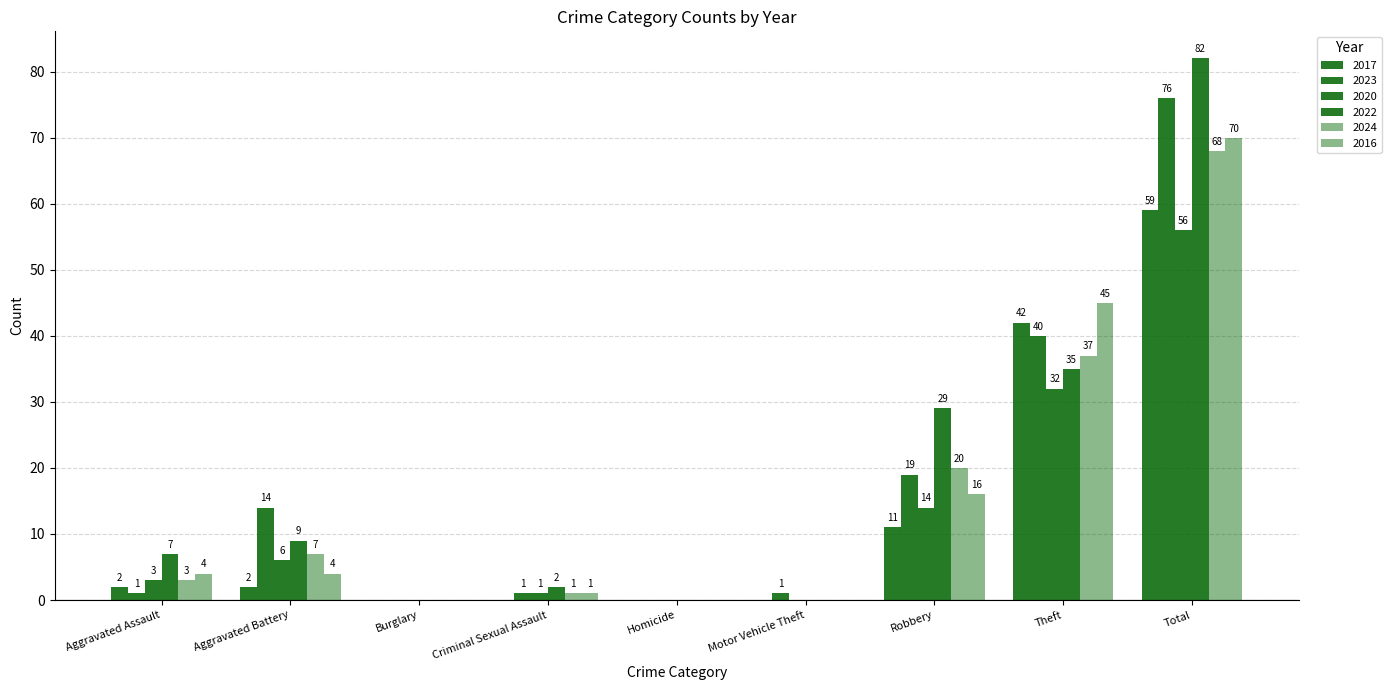

Reading left to right, extract all data points from this chart.

2017: Aggravated Assault=2	Aggravated Battery=2	Burglary=0	Criminal Sexual Assault=0	Homicide=0	Motor Vehicle Theft=0	Robbery=11	Theft=42	Total=59
2023: Aggravated Assault=1	Aggravated Battery=14	Burglary=0	Criminal Sexual Assault=1	Homicide=0	Motor Vehicle Theft=1	Robbery=19	Theft=40	Total=76
2020: Aggravated Assault=3	Aggravated Battery=6	Burglary=0	Criminal Sexual Assault=1	Homicide=0	Motor Vehicle Theft=0	Robbery=14	Theft=32	Total=56
2022: Aggravated Assault=7	Aggravated Battery=9	Burglary=0	Criminal Sexual Assault=2	Homicide=0	Motor Vehicle Theft=0	Robbery=29	Theft=35	Total=82
2024: Aggravated Assault=3	Aggravated Battery=7	Burglary=0	Criminal Sexual Assault=1	Homicide=0	Motor Vehicle Theft=0	Robbery=20	Theft=37	Total=68
2016: Aggravated Assault=4	Aggravated Battery=4	Burglary=0	Criminal Sexual Assault=1	Homicide=0	Motor Vehicle Theft=0	Robbery=16	Theft=45	Total=70